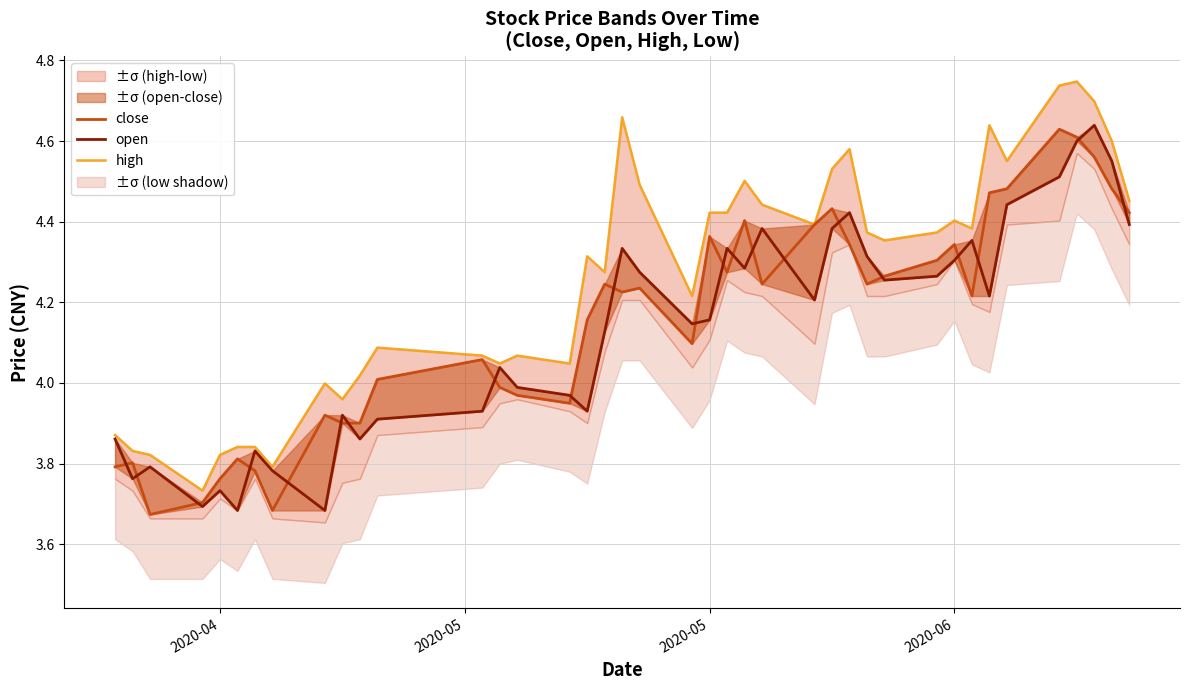

Reading left to right, what are all the values shown in this chart?

close: 3.8	3.8	3.7	3.7	3.8	3.8	3.8	3.7	3.9	3.9	3.9	4.0	4.1	4.0	4.0	3.9	4.2	4.2	4.2	4.2	4.1	4.4	4.3	4.4	4.2	4.4	4.4	4.3	4.2	4.3	4.3	4.3	4.2	4.5	4.5	4.6	4.6	4.6	4.5	4.4
open: 3.9	3.8	3.8	3.7	3.7	3.7	3.8	3.8	3.7	3.9	3.9	3.9	3.9	4.0	4.0	4.0	3.9	4.1	4.3	4.3	4.1	4.2	4.3	4.3	4.4	4.2	4.4	4.4	4.3	4.3	4.3	4.3	4.4	4.2	4.4	4.5	4.6	4.6	4.6	4.4
high: 3.9	3.8	3.8	3.7	3.8	3.8	3.8	3.8	4.0	4.0	4.0	4.1	4.1	4.0	4.1	4.0	4.3	4.3	4.7	4.5	4.2	4.4	4.4	4.5	4.4	4.4	4.5	4.6	4.4	4.4	4.4	4.4	4.4	4.6	4.6	4.7	4.7	4.7	4.6	4.5